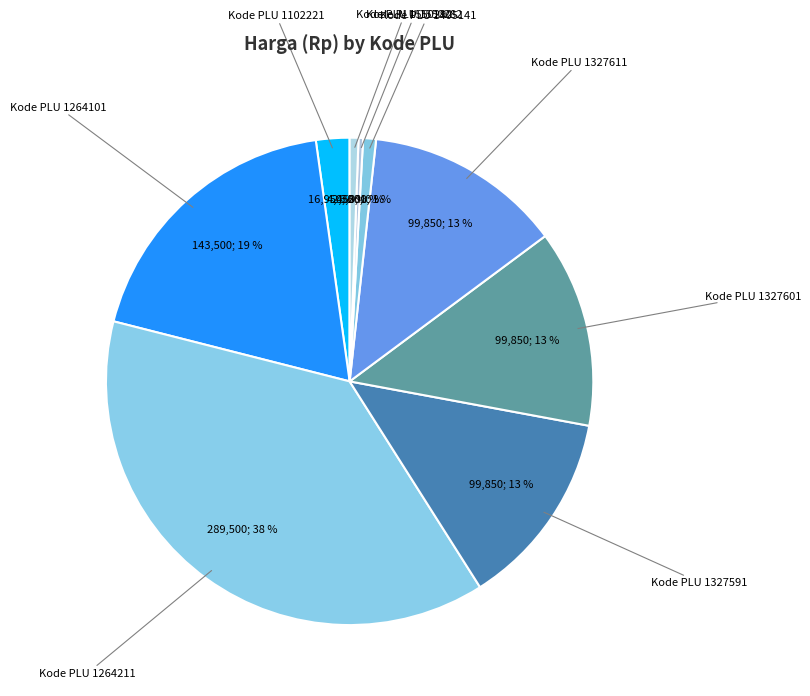

How many slices are in this pie chart?

9